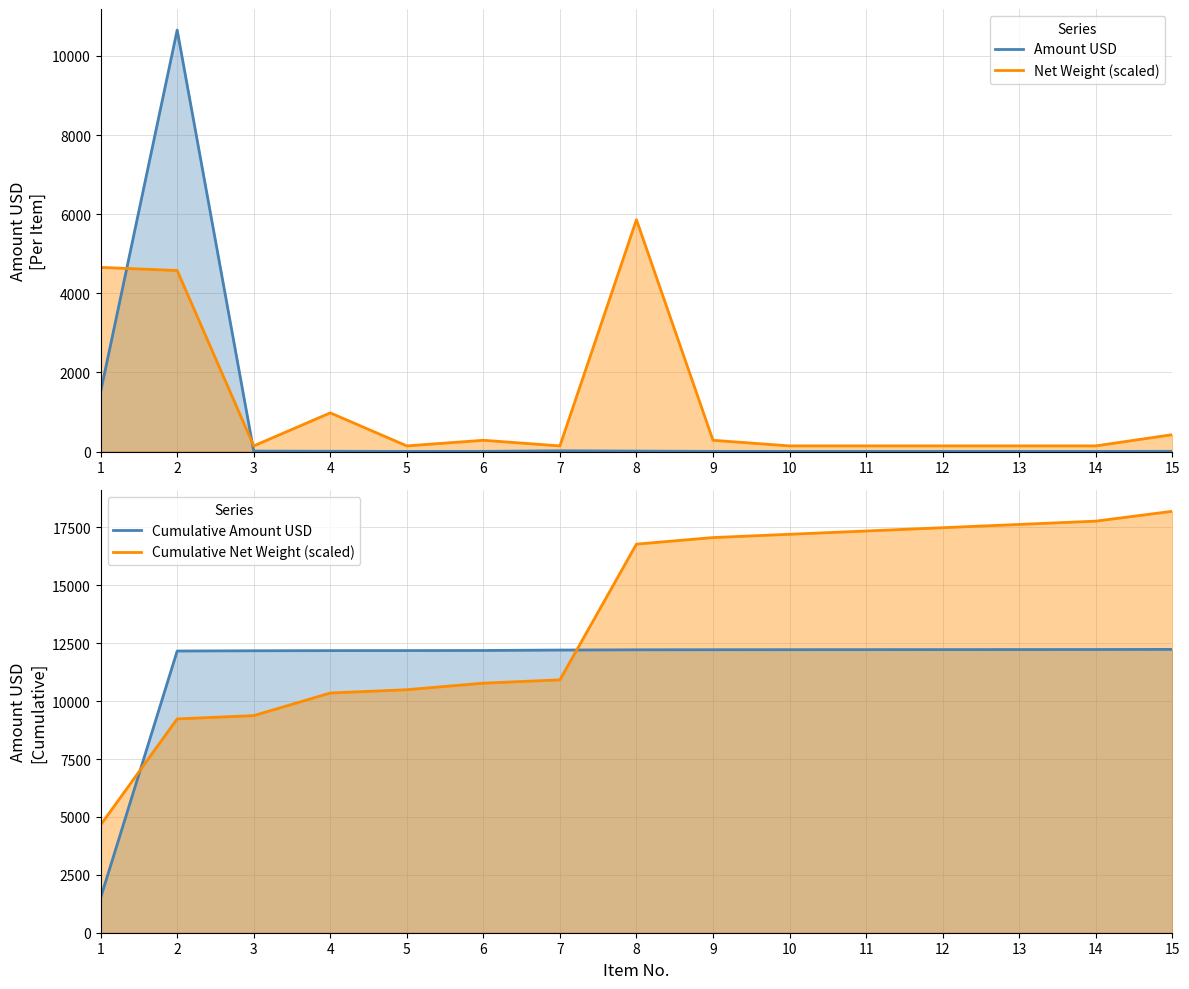

What is the value of the Cumulative Amount USD point at the 1st from the left?

1507.9